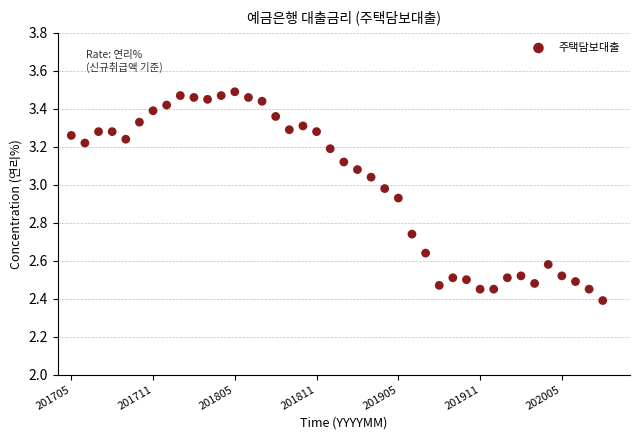

What Y value in the scatter plot is closest to 2?

2.4